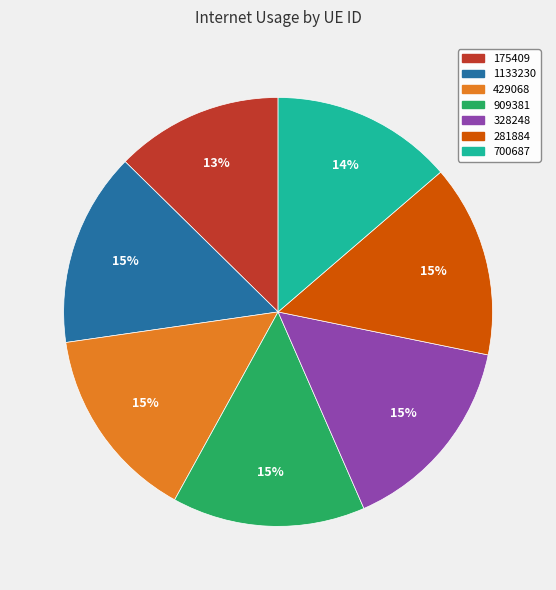

Is it true that 1133230 is 15% of the pie?

True